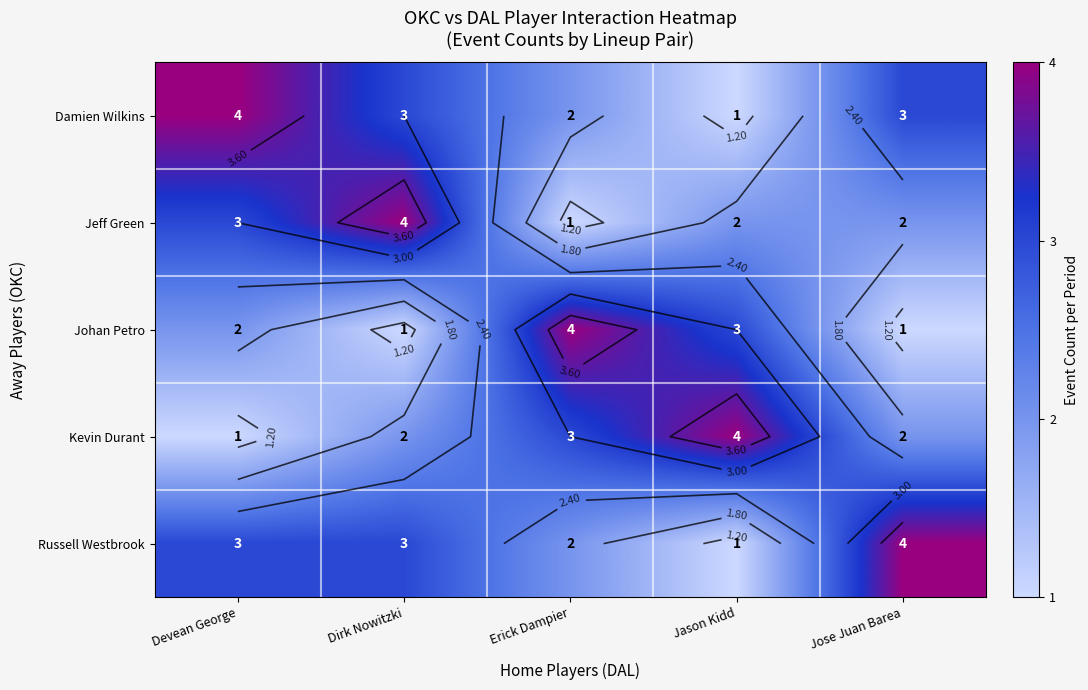

What is the minimum value for Jeff Green?

1